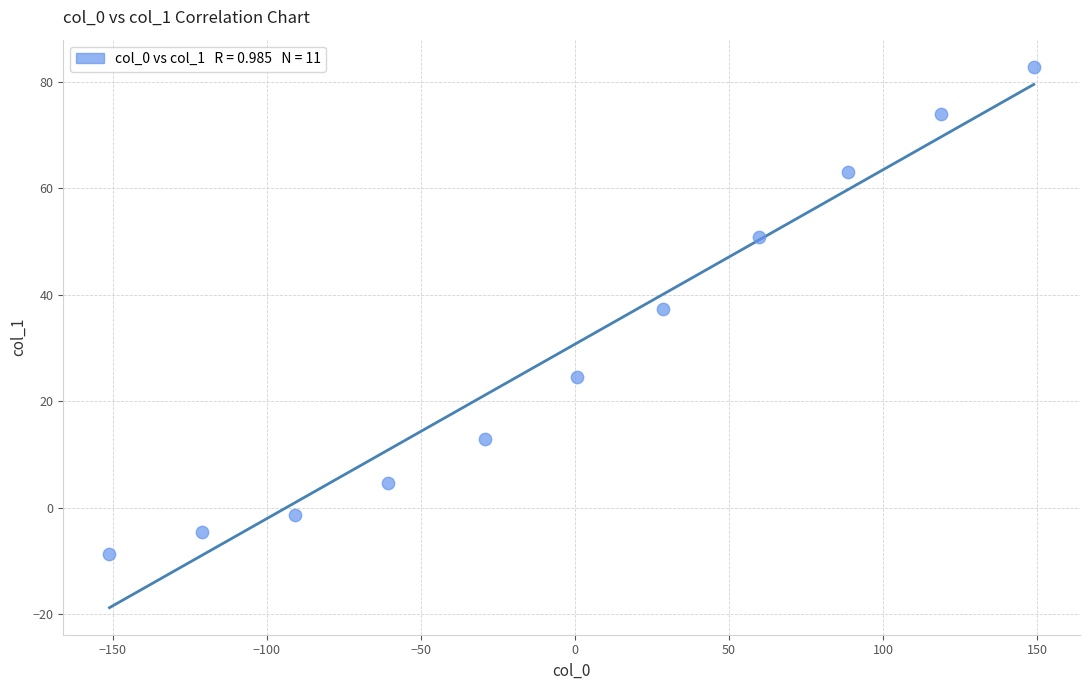

What is the average X value?

-0.6